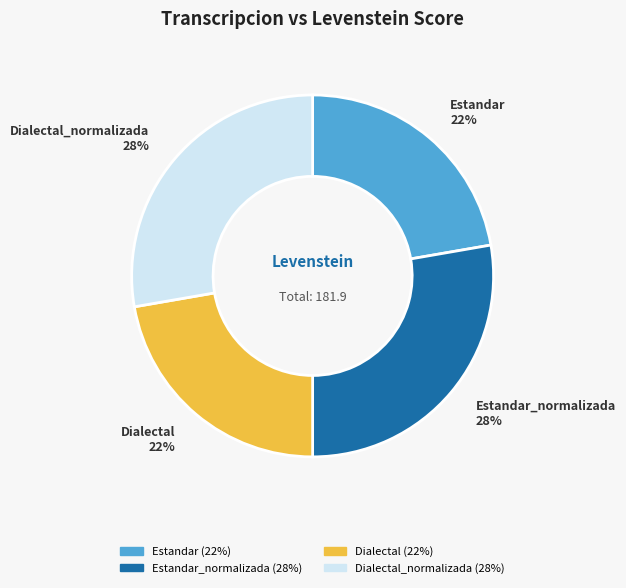

To the nearest percent, what is the average slice percentage?

25%